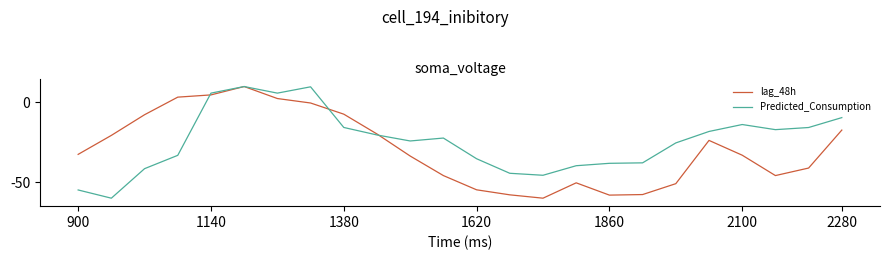

Does the chart display data point markers on the line(s)?

No